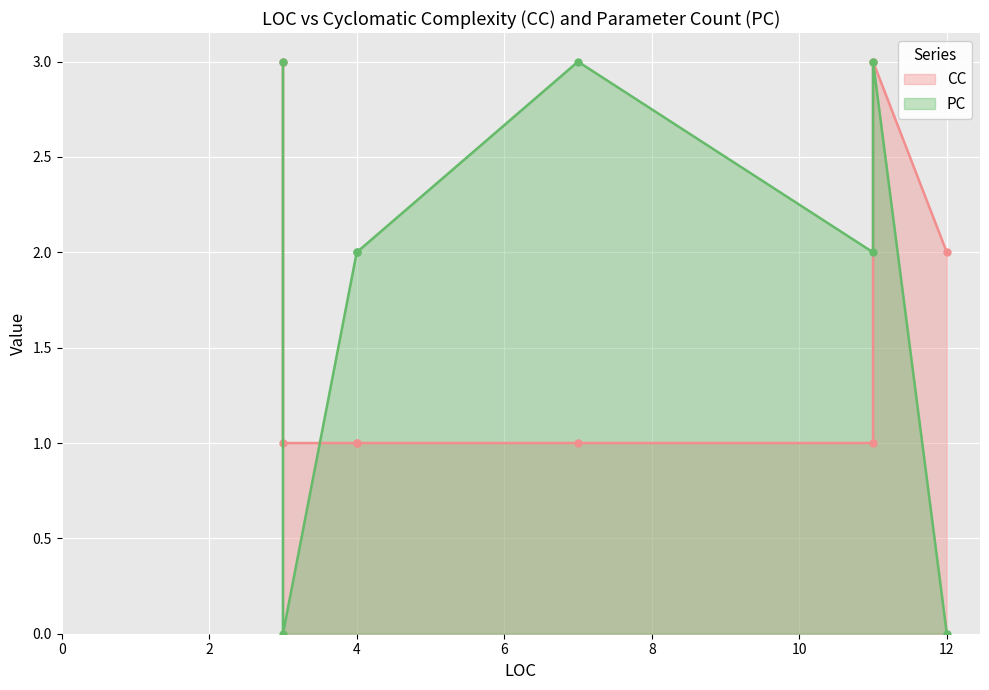

What value does the CC series have at 4?

1